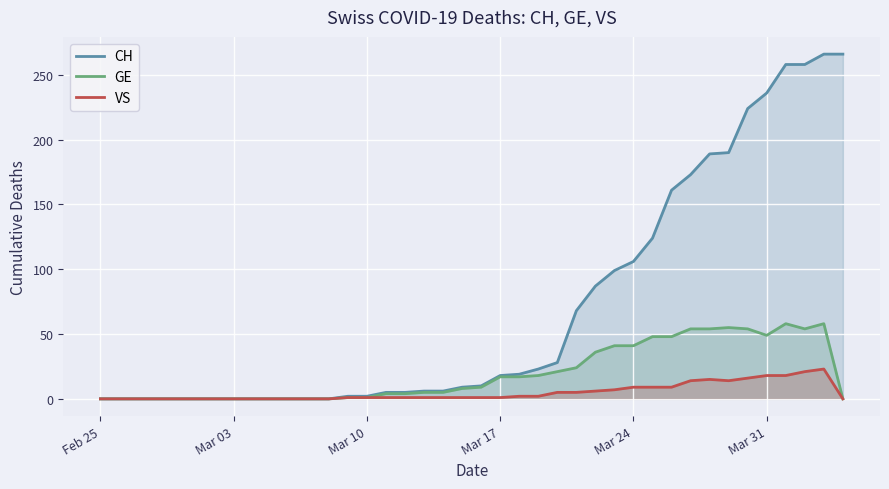

True or false: GE and CH cross at least once.

False